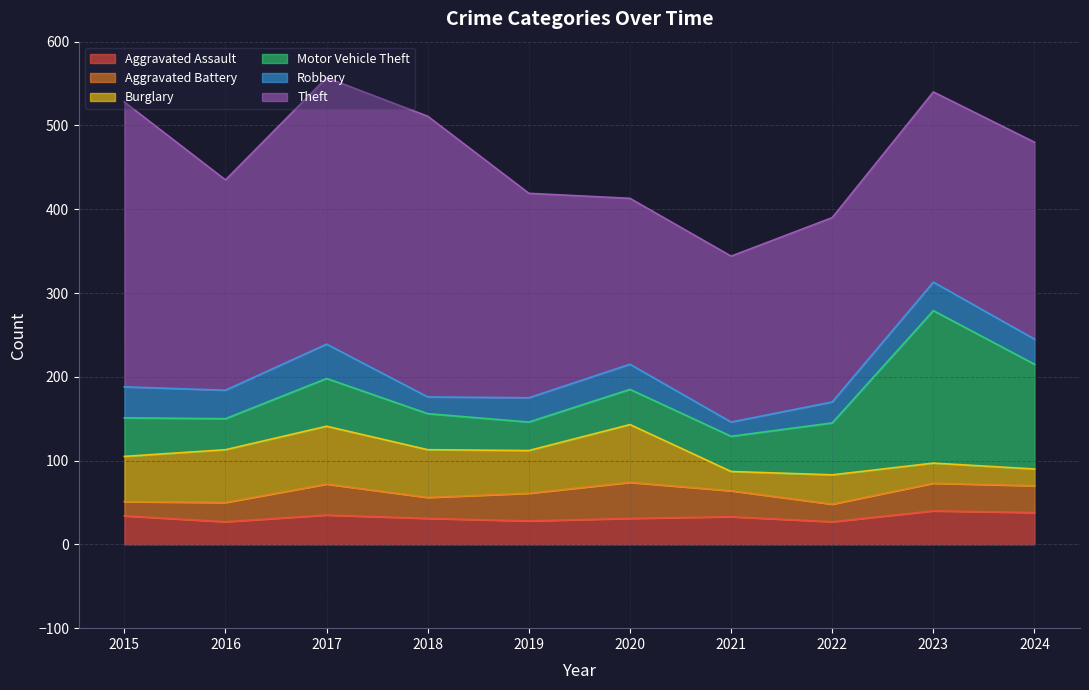

The value of Robbery at 2016 is 34. True or false?

True